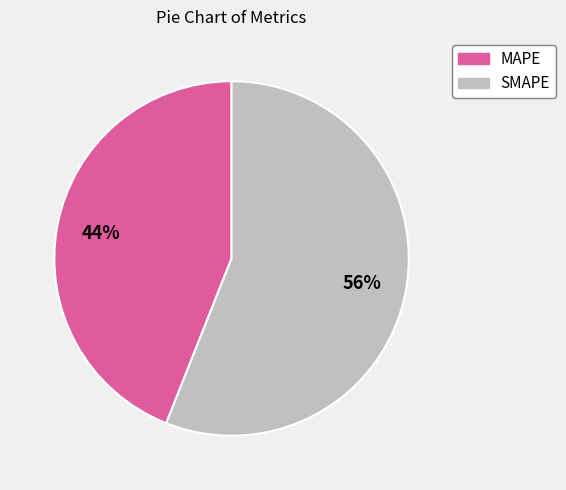

To the nearest percent, what is the difference between the MAPE and SMAPE slice percentages?

12%